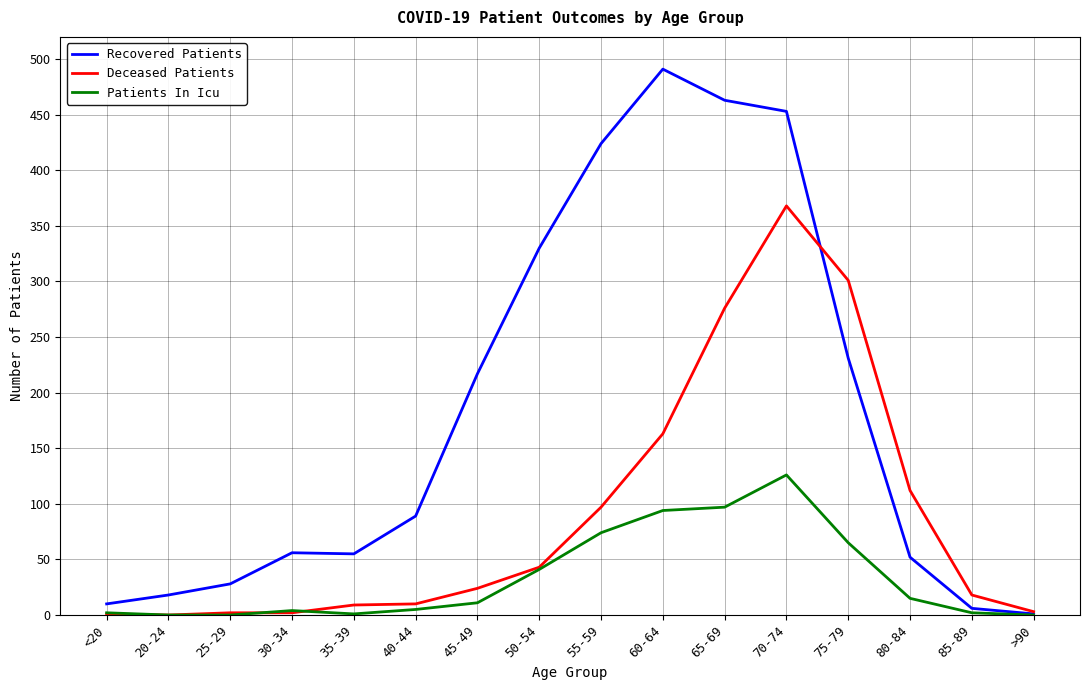

How many values in the Deceased Patients series are below 24?

8